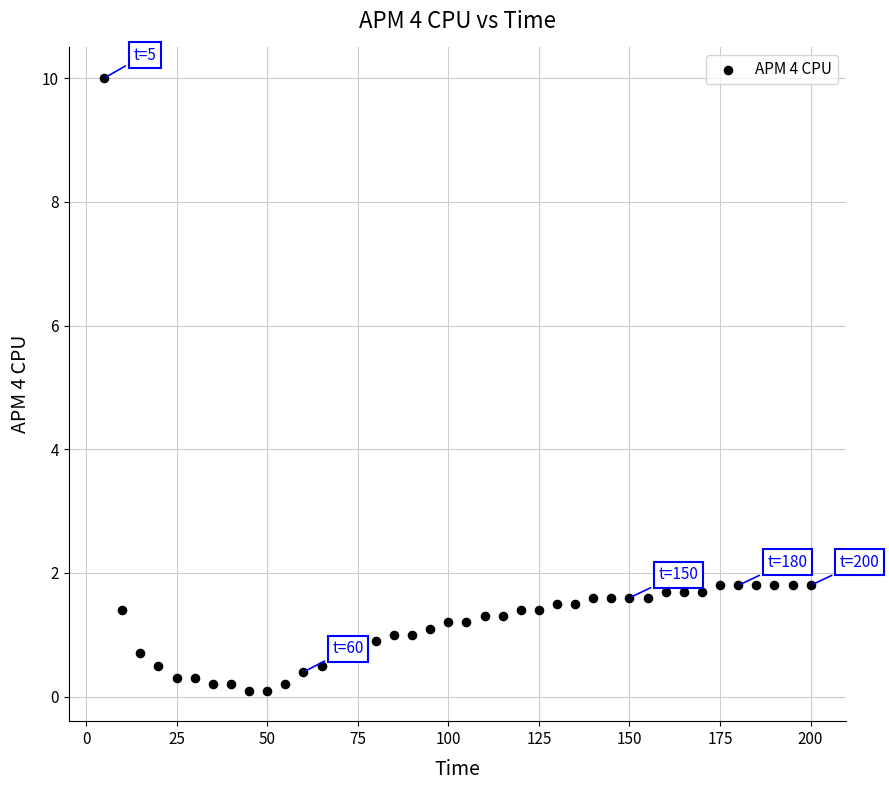

What is the range of X values (max minus min)?

195.0